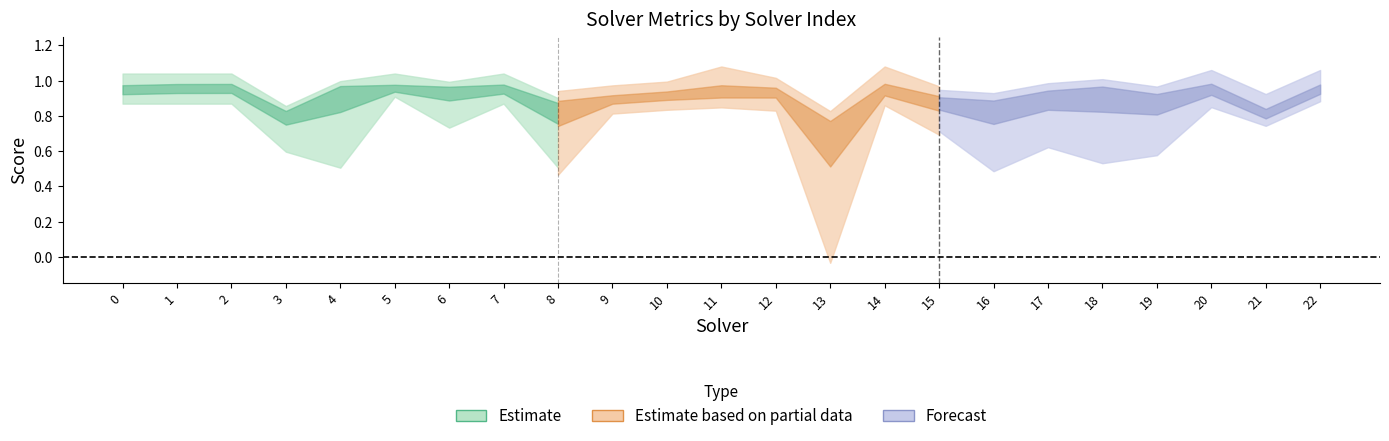

At which category does the chart reach its minimum across all series?

13